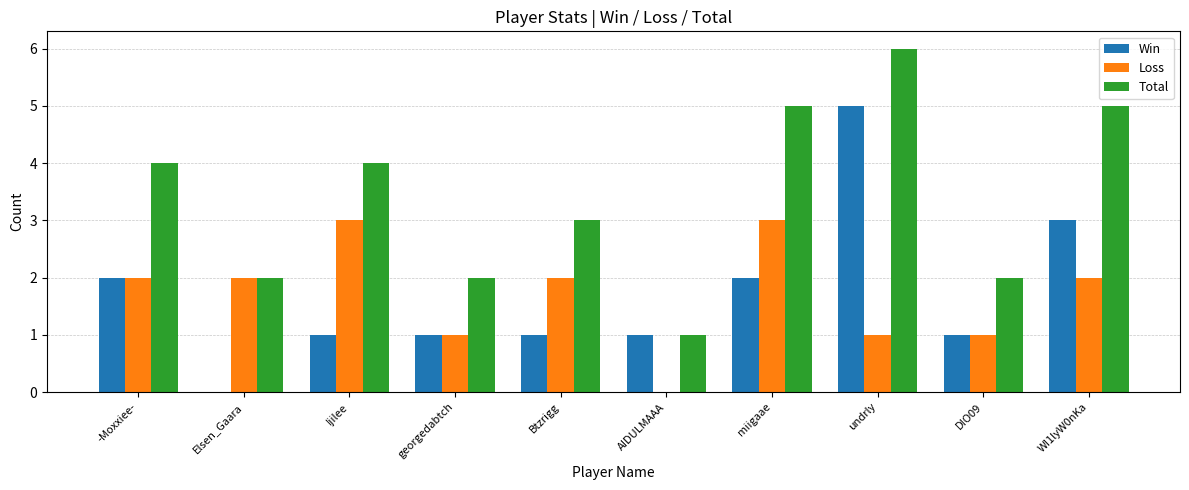

How many data points does each series have?

10